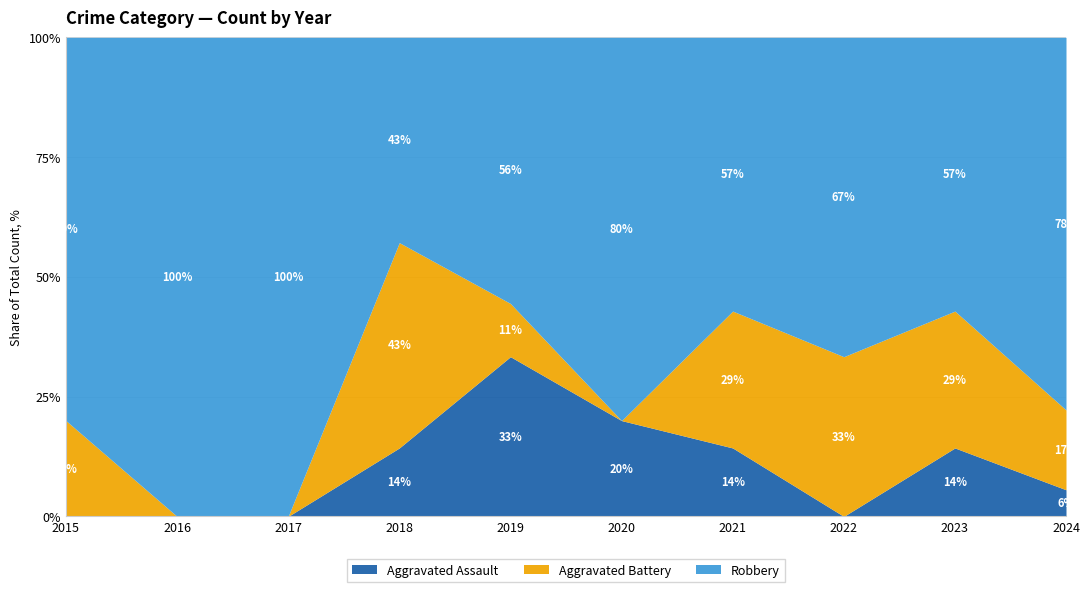

True or false: Robbery has more than 2 interior local peaks.

True